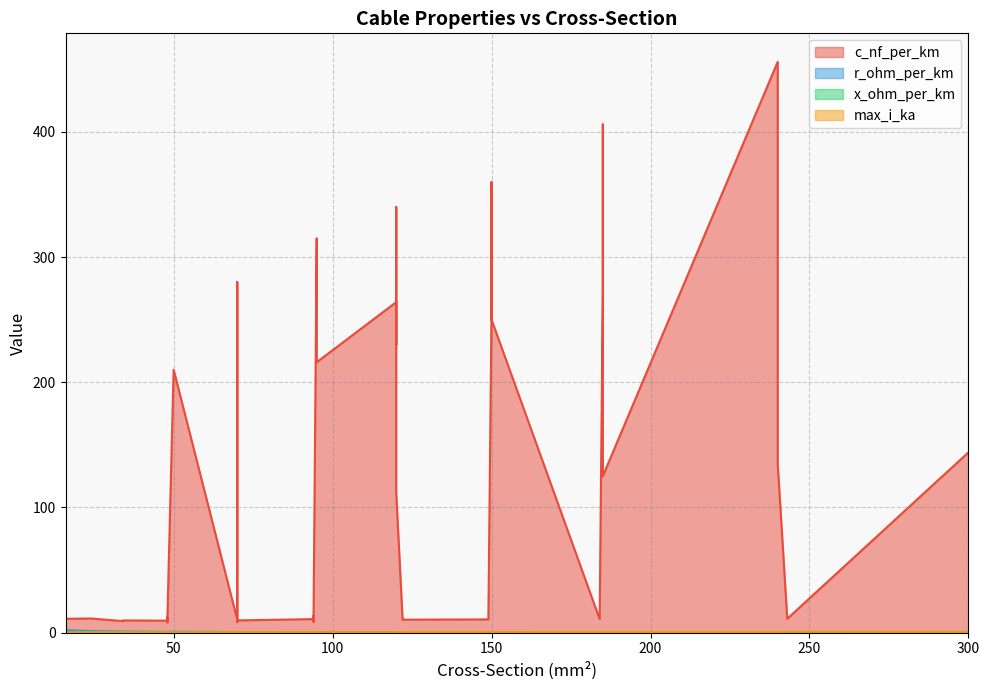

The value of c_nf_per_km at 26 is 10.8. True or false?

True